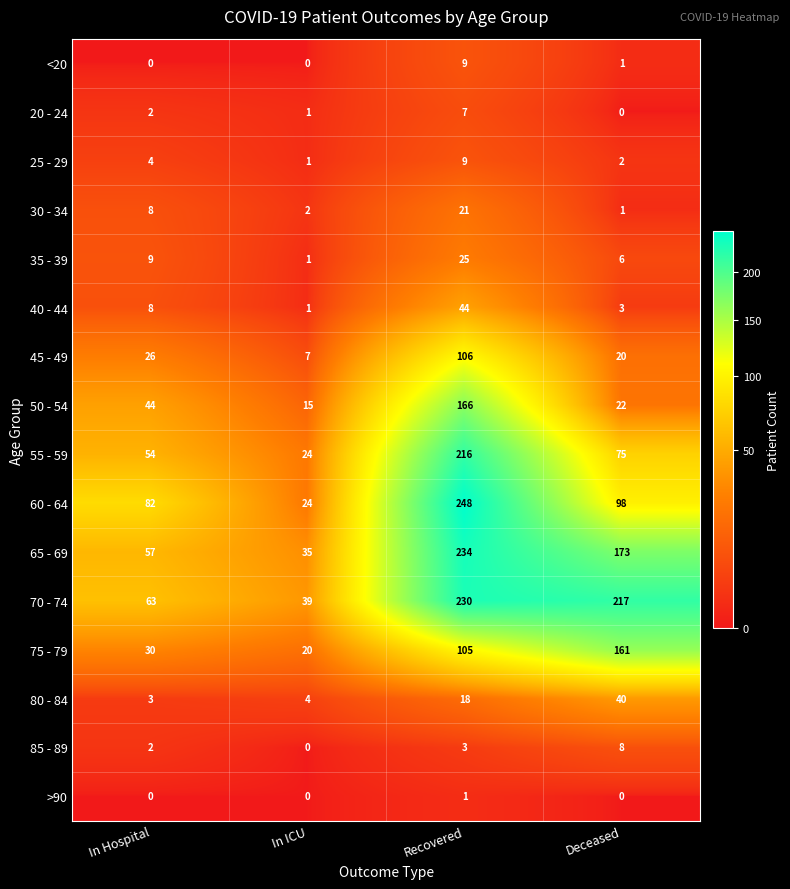

Which series has the widest spread of values?

60 - 64